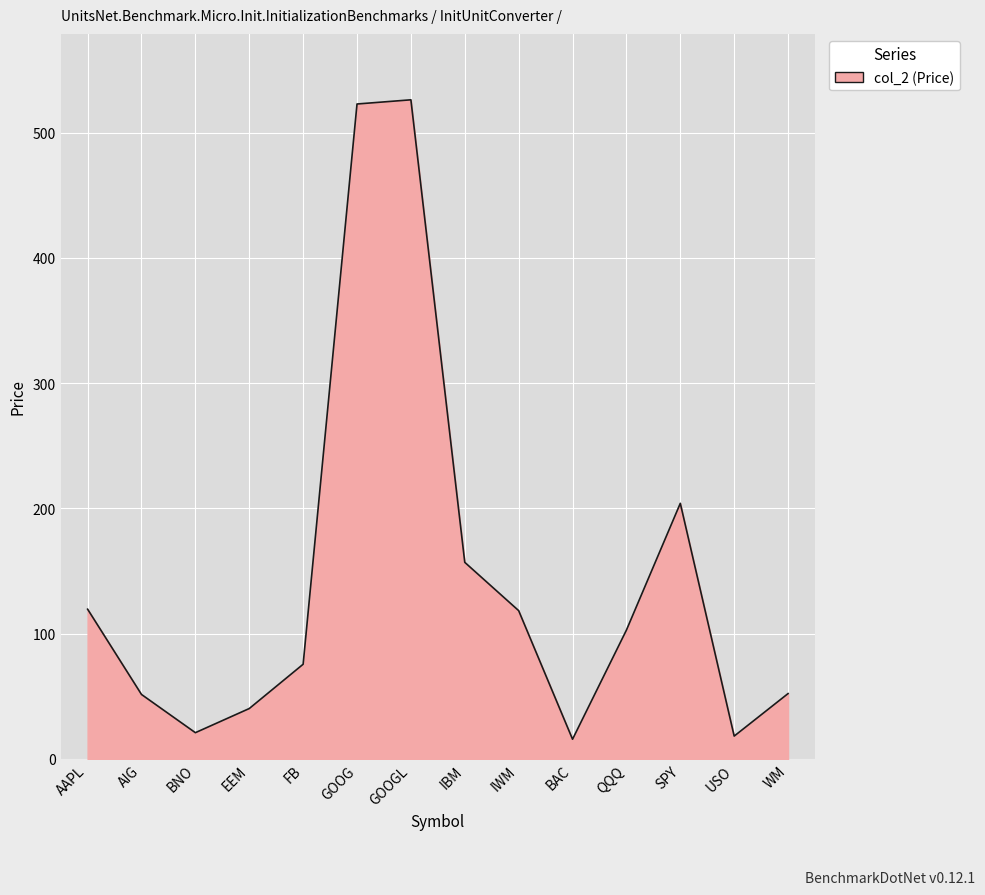

What is the minimum value shown in the chart?

15.8